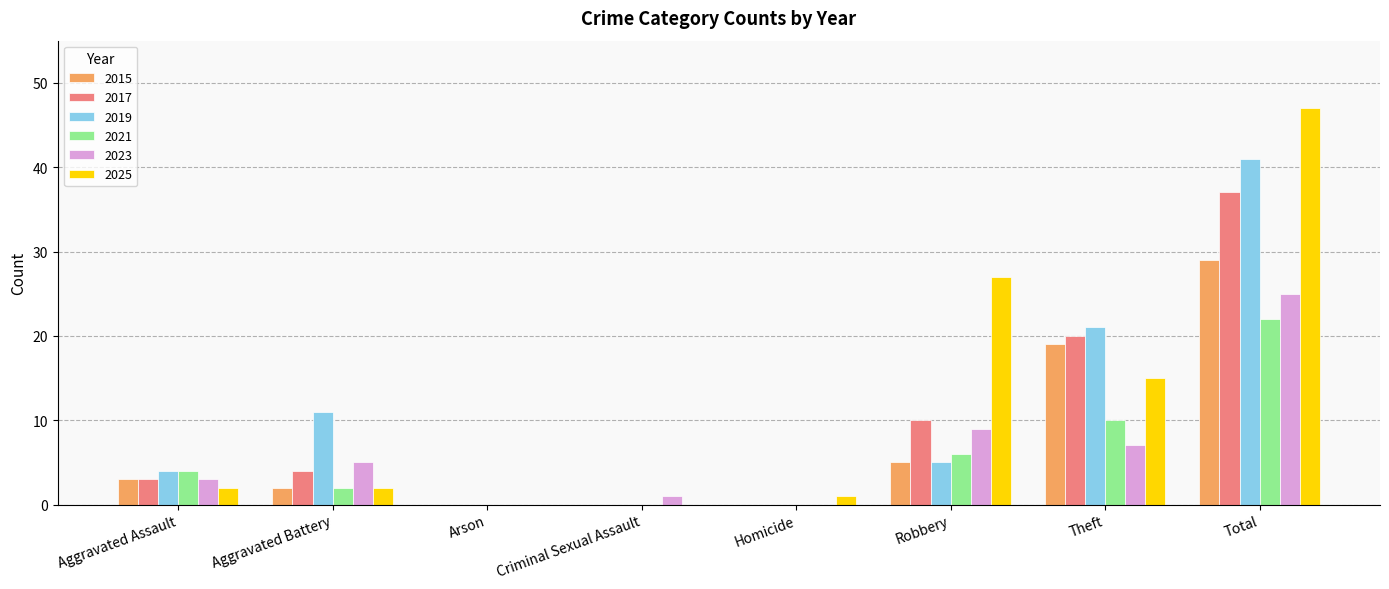

What is the sum of all 2021 values?

44